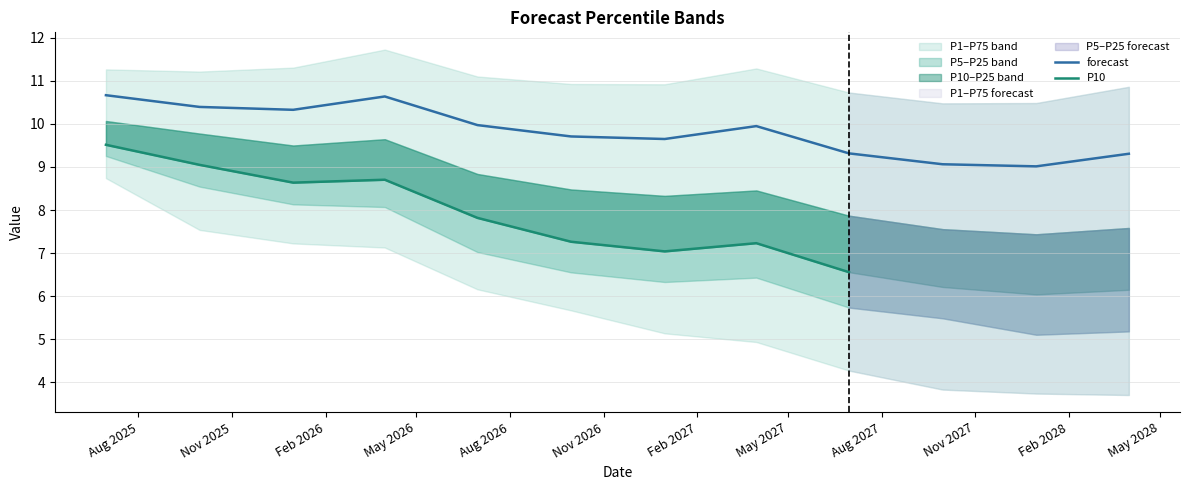

What position from the right is 2027-12-31?

2